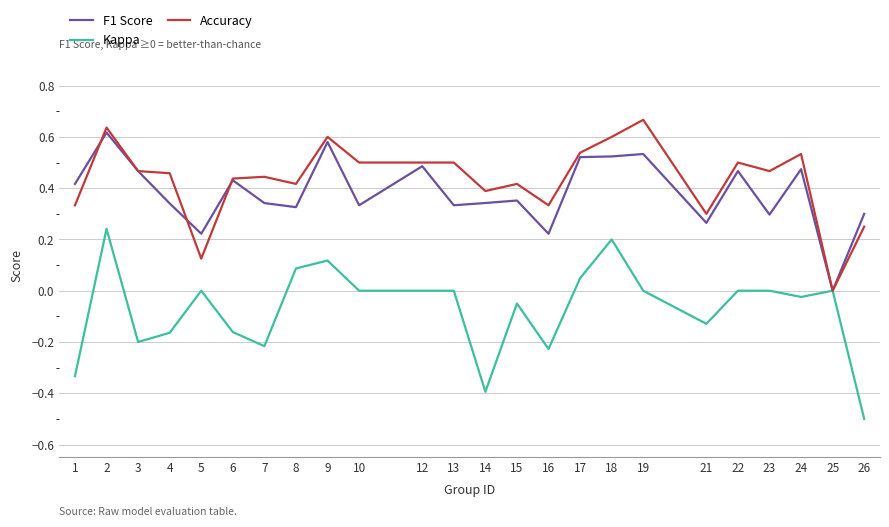

The Kappa series shows 0.5 at 10. True or false?

False